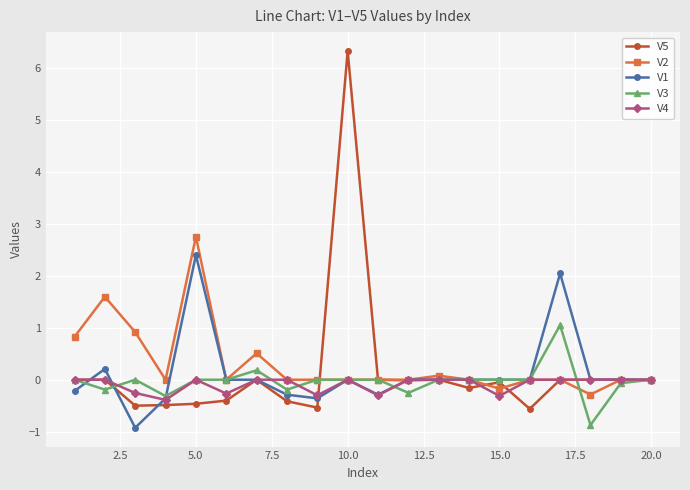

What is the difference between the maximum and minimum values in the V2 series?

3.0